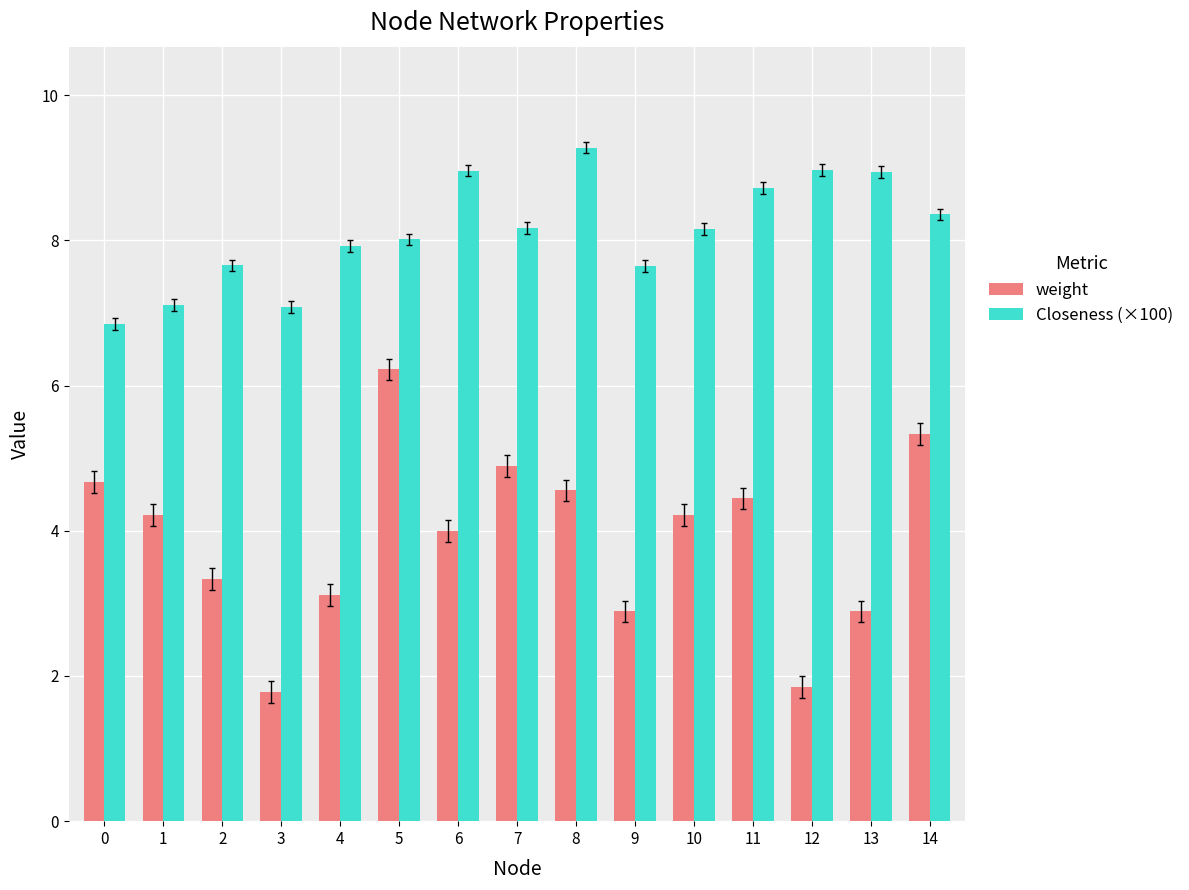

What is the total value across all series at 7?

13.1